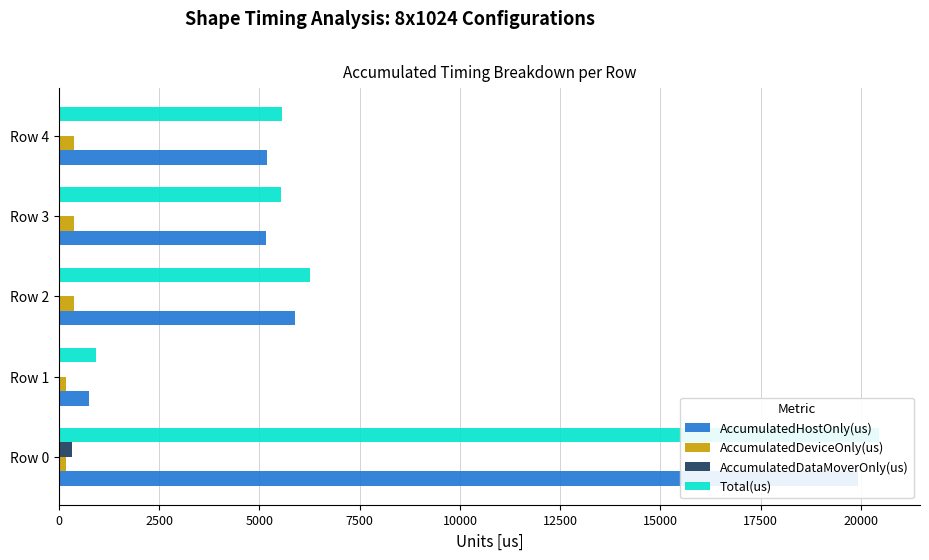

How many values in the AccumulatedHostOnly(us) series are below 5190?

2